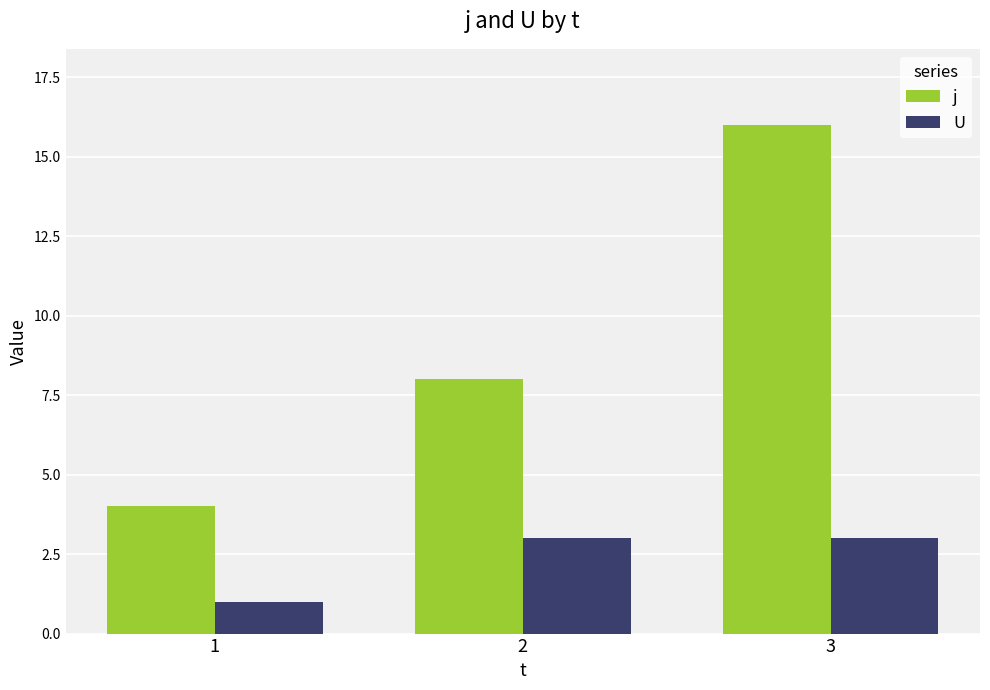

Reading left to right, list all the values displayed in this chart.

j: 4	8	16
U: 1	3	3